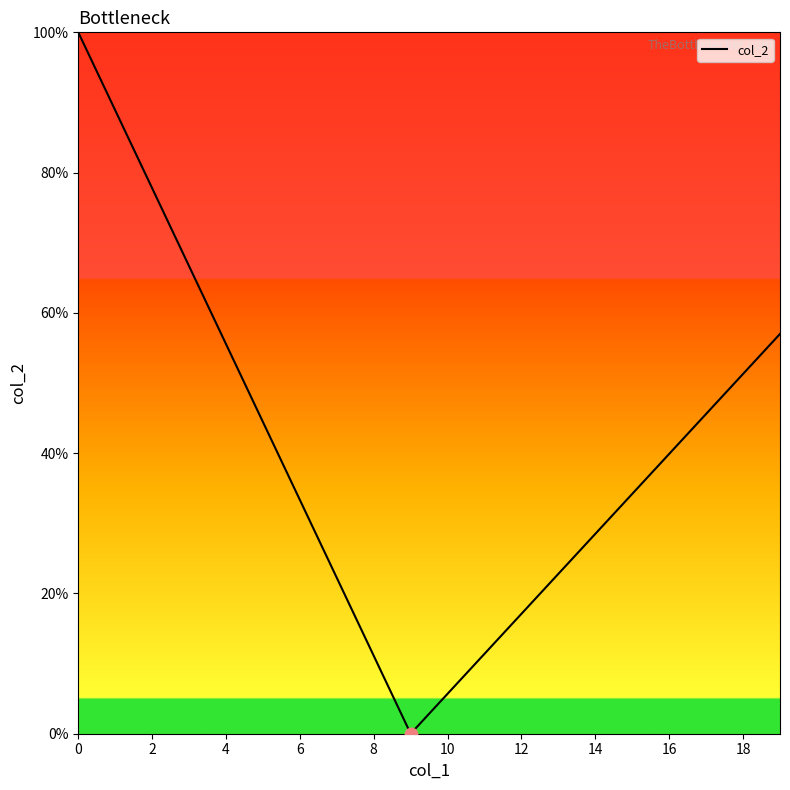

What is the difference between the maximum and minimum values?

100.0